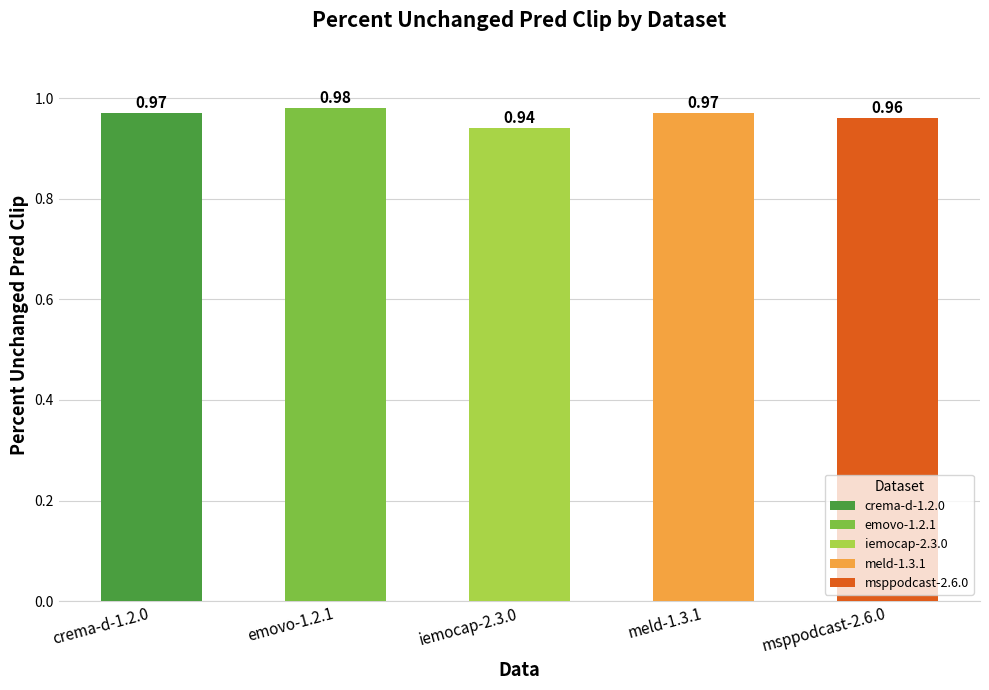

Is it true that the value at meld-1.3.1 is 1.0?

True